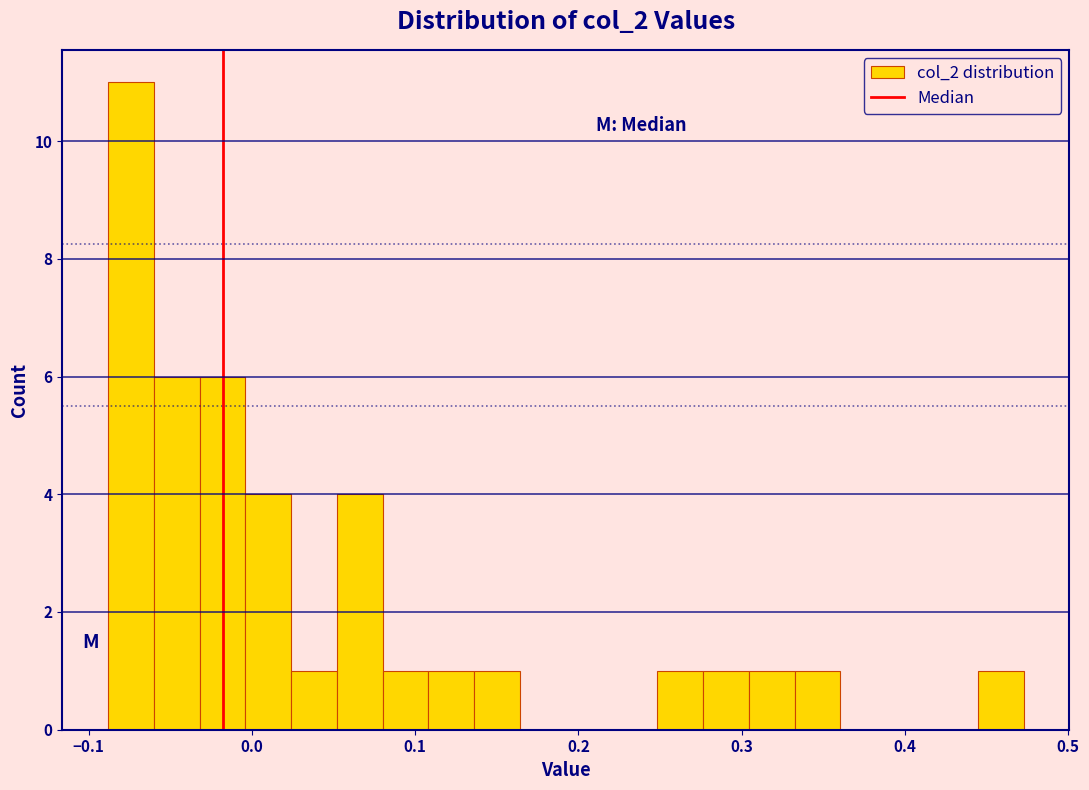

Around what value on the x-axis is the tallest bar? Give the approximate position of its centre, as read against the axis.

-0.07